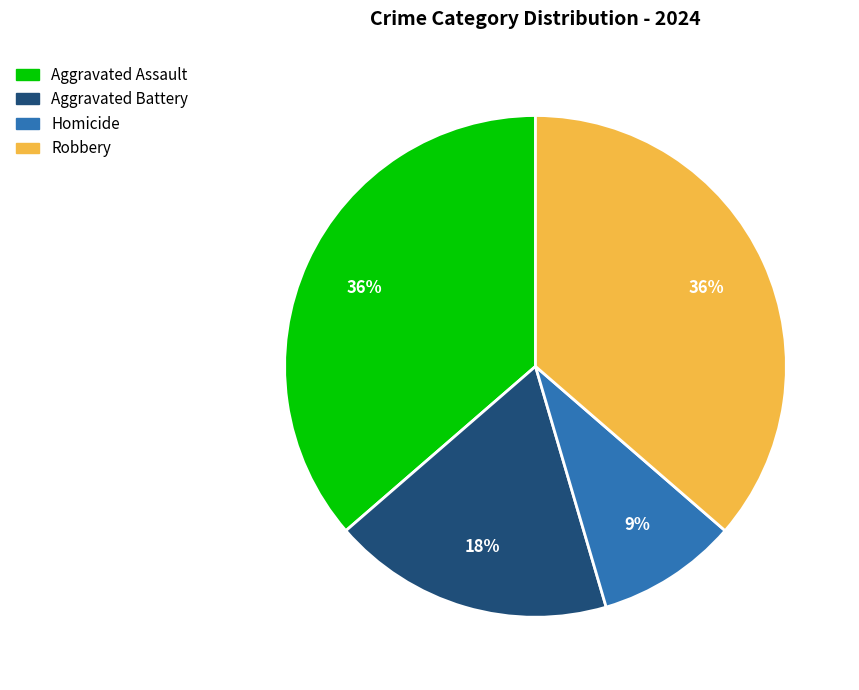

The Aggravated Battery slice represents 30% of the pie. True or false?

False